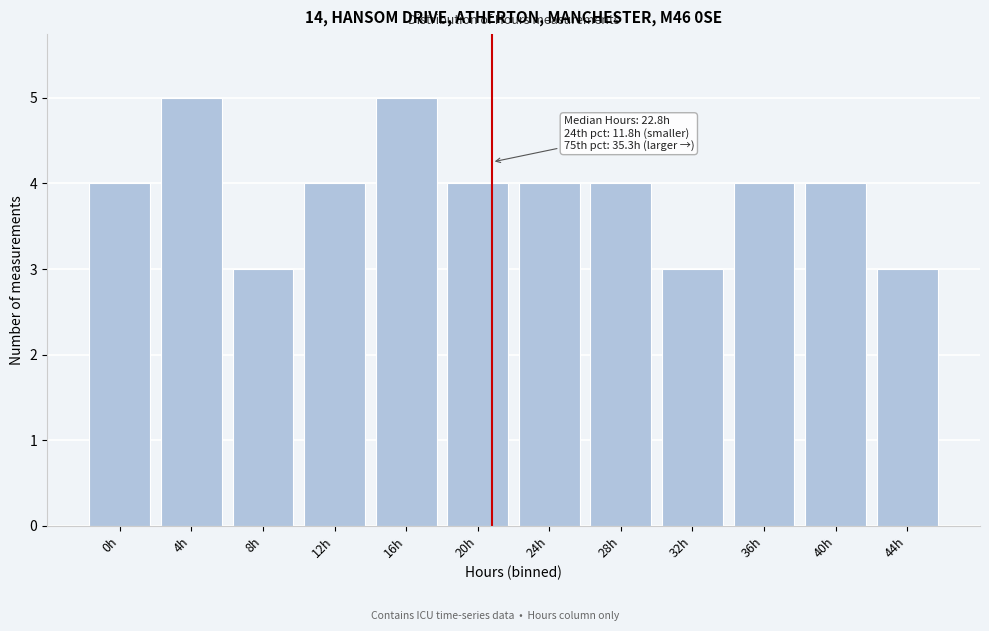

Reading right to left, extract all data points from this chart.

44h=3	40h=4	36h=4	32h=3	28h=4	24h=4	20h=4	16h=5	12h=4	8h=3	4h=5	0h=4